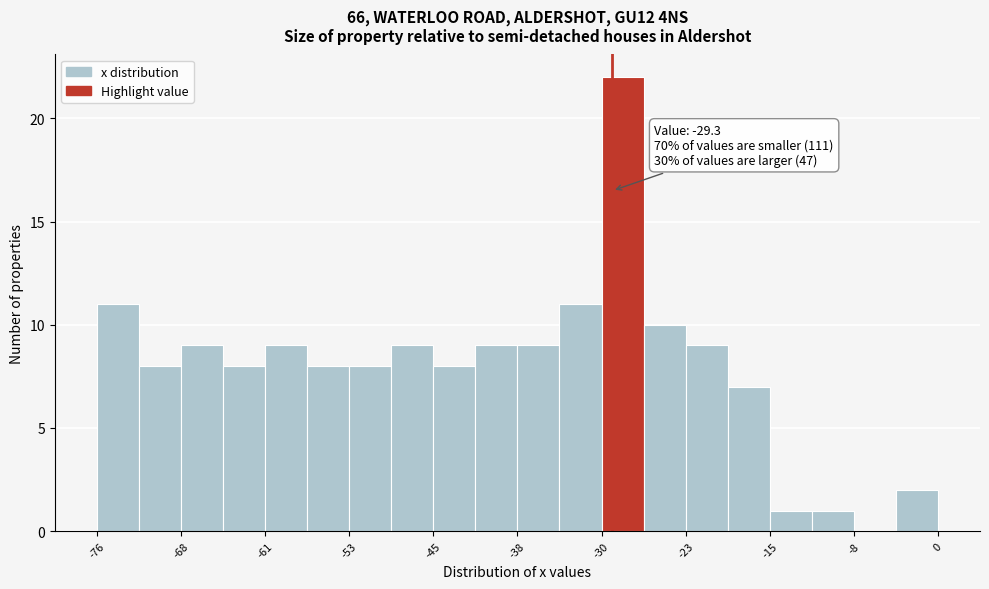

Around what value on the x-axis is the tallest bar? Give the approximate position of its centre, as read against the axis.

-28